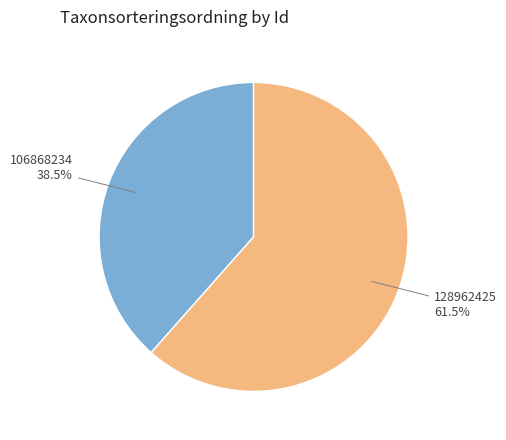

Do 106868234 and 128962425 together represent more than half of the pie?

Yes